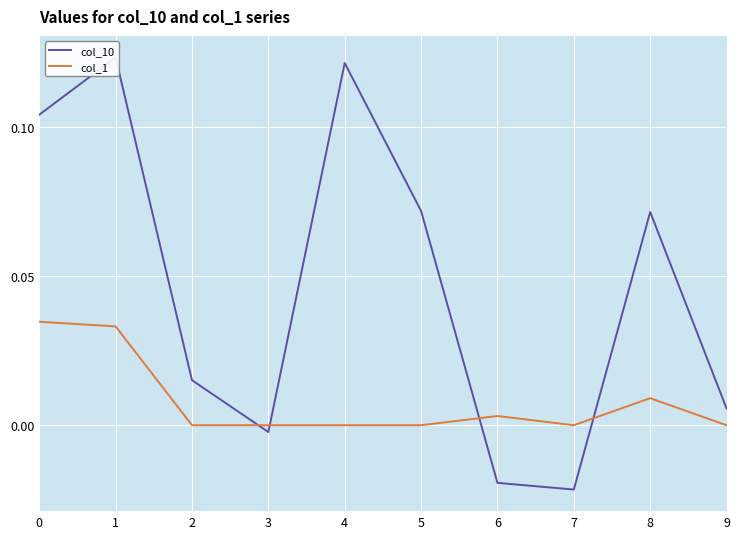

Between 0 and 1, which series saw the biggest shift?

col_10